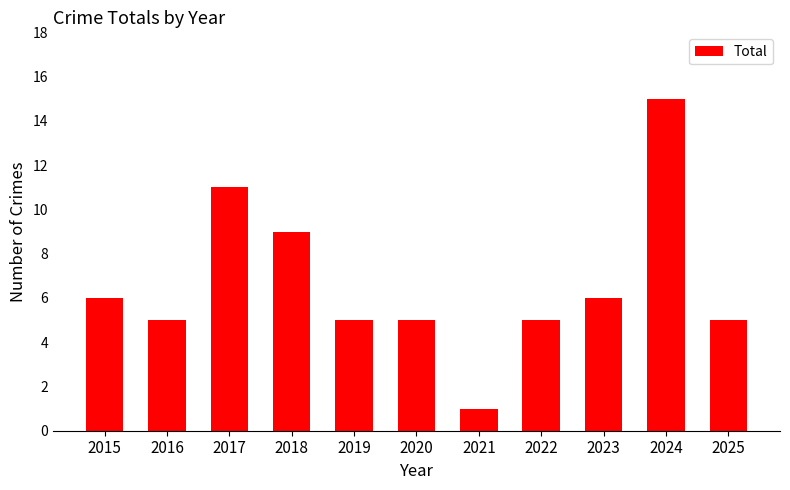

Are the bars horizontal?

No